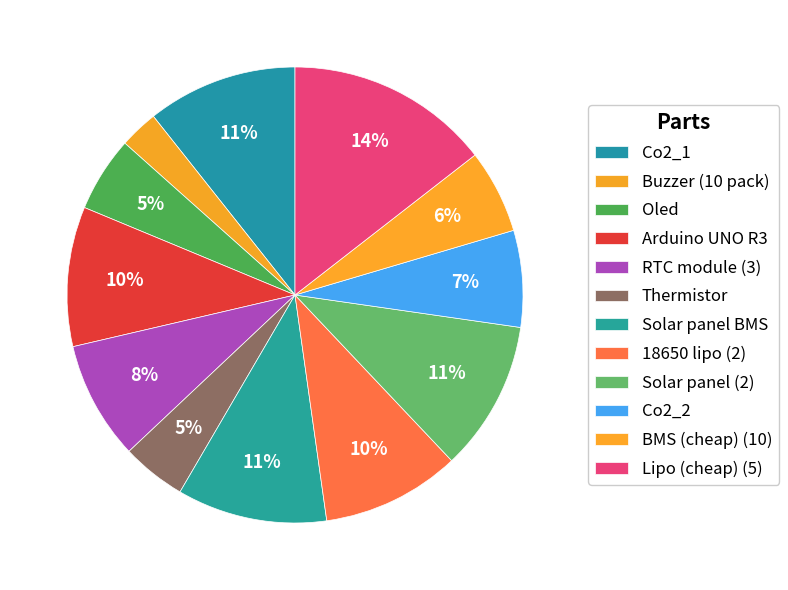

To the nearest percent, what is the difference between the largest and smallest slice percentages?

12%